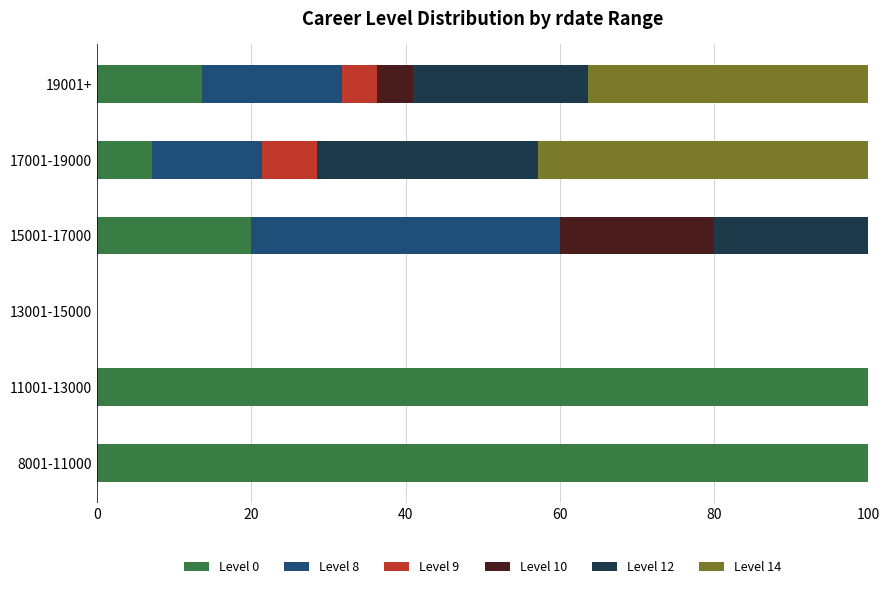

What are all the series names shown in the legend?

Level 0, Level 8, Level 9, Level 10, Level 12, Level 14